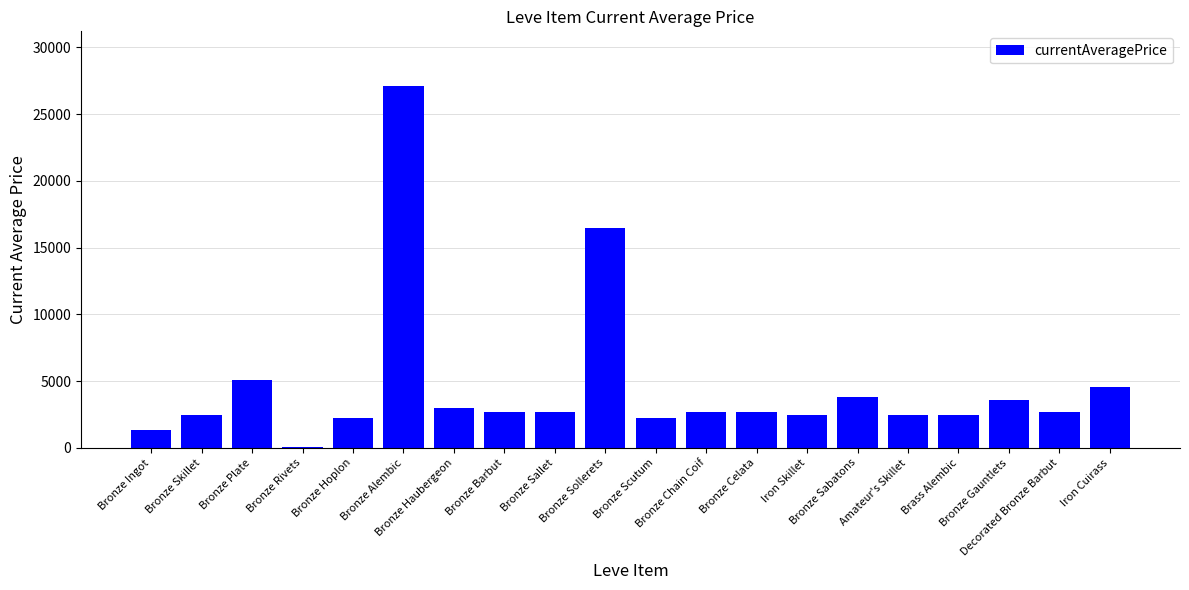

What is the maximum value shown in the chart?

27125.0